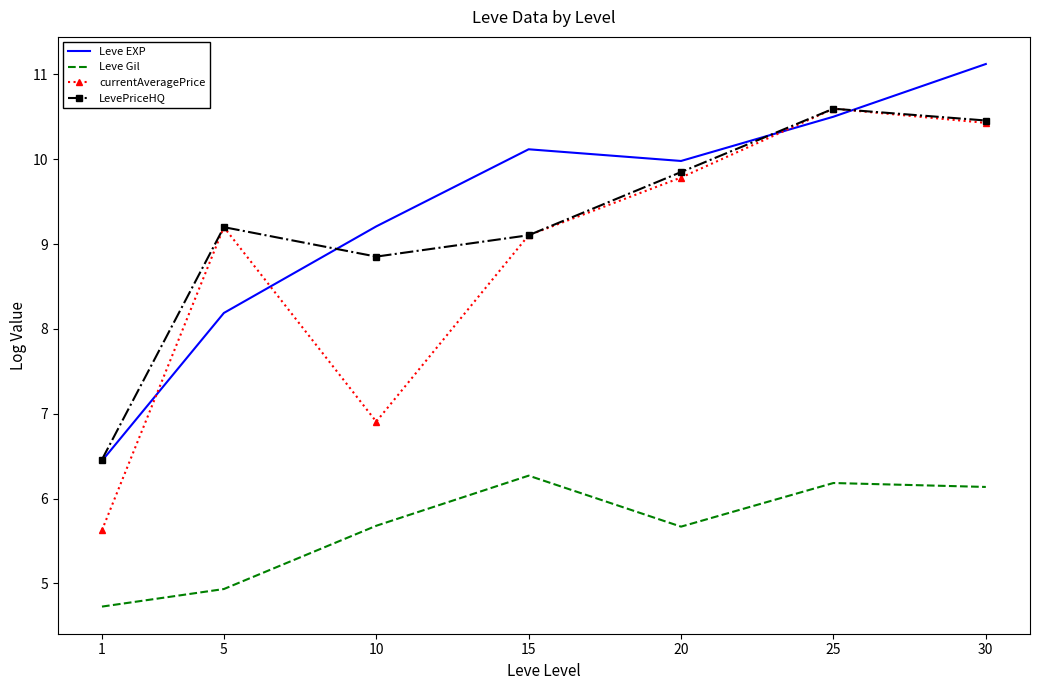

What is the difference between the Leve Gil values at 1 and 20?

0.9